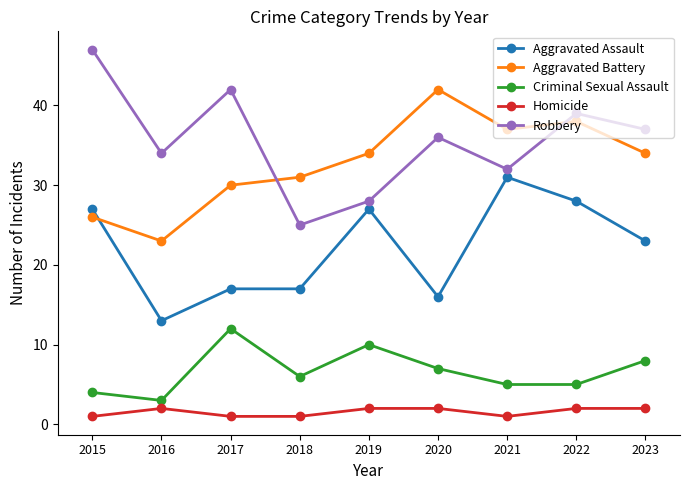

Which category has the highest value across all series?

2015